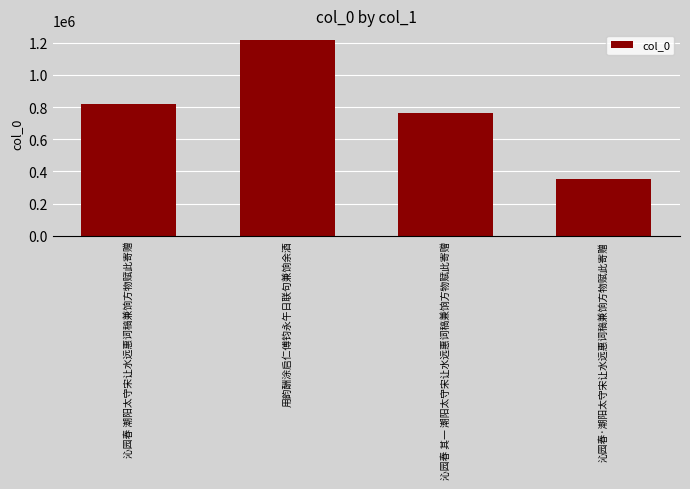

List the labels in order of value, smallest first.

沁园春·潮阳太守宋让水远惠词稿兼饷方物赋此寄赠, 沁园春 其一 潮阳太守宋让水远惠词稿兼饷方物赋此寄赠, 沁园春 潮阳太守宋让水远惠词稿兼饷方物赋此寄赠, 用韵酬涂启仁傅钧永午日联句兼饷余酒